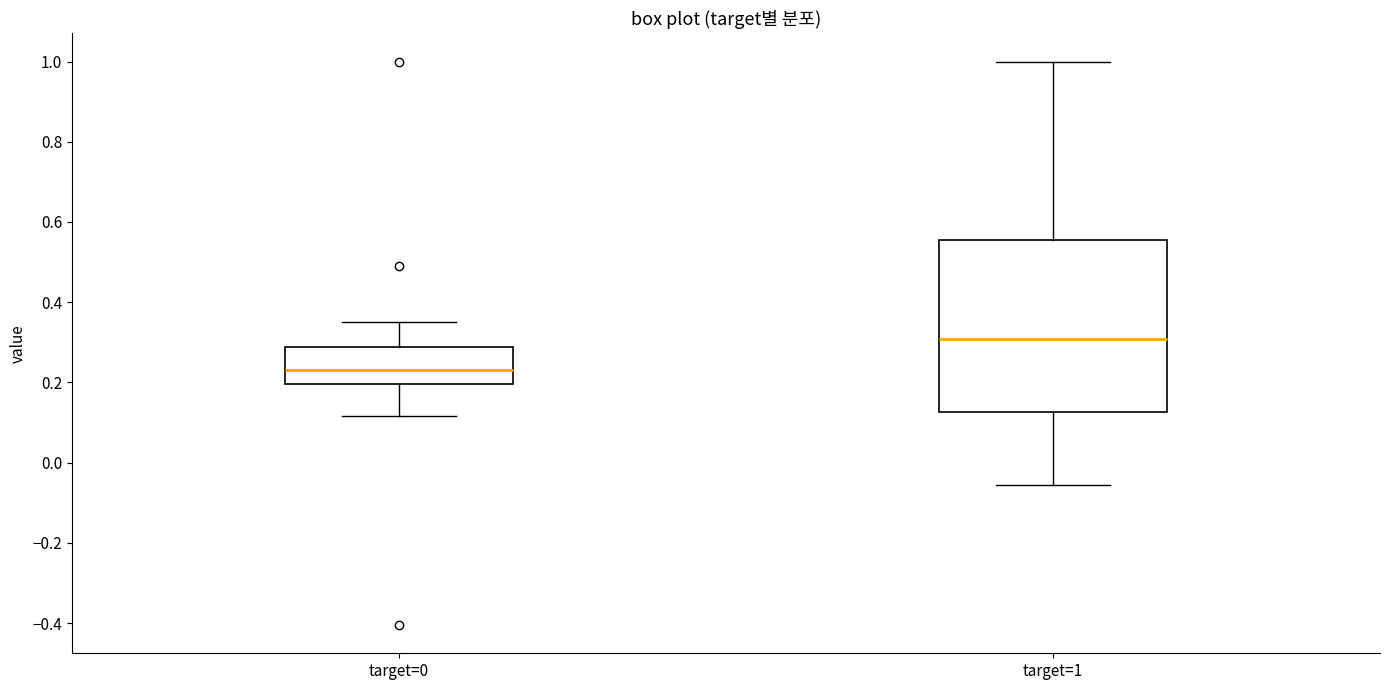

Where is the lower edge of the box for target=1 on the y-axis? The values are not printed on the chart, so give them approximately, as read against the axis.

0.12